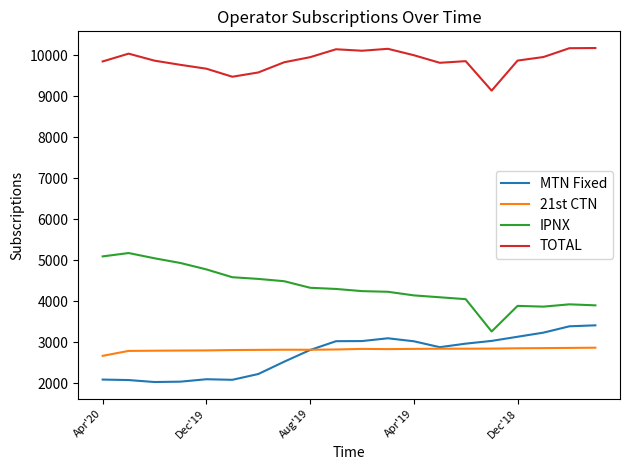

True or false: IPNX and MTN Fixed cross at least once.

False